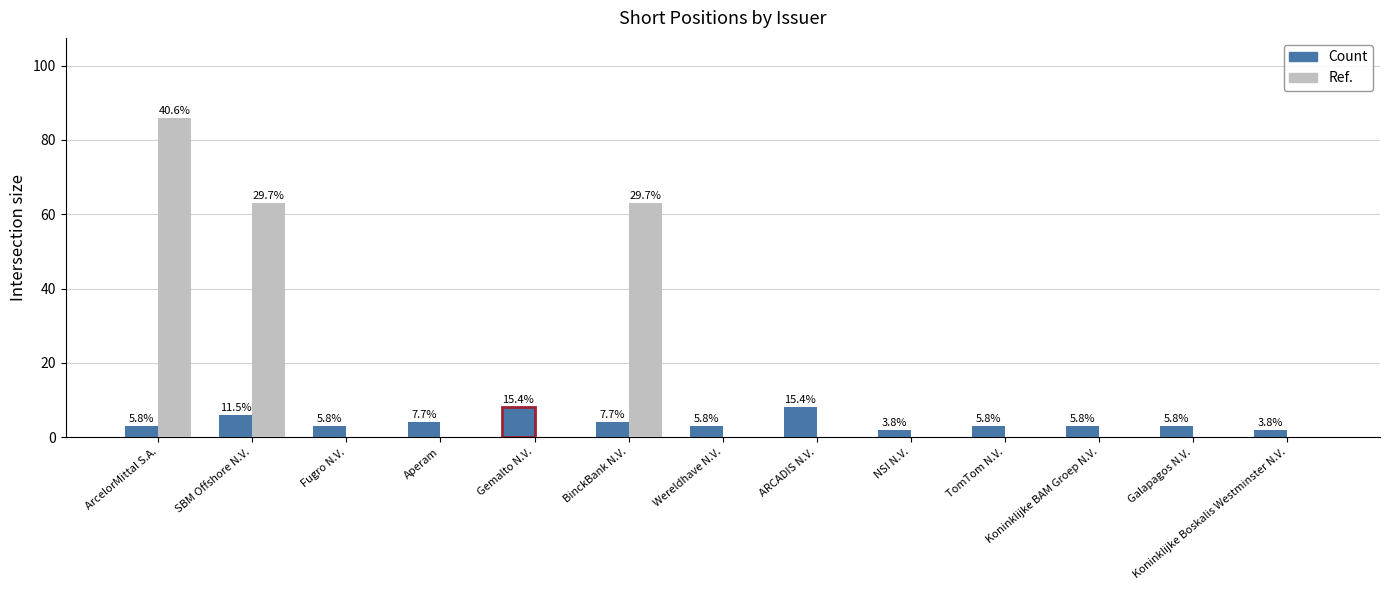

What are all the series names shown in the legend?

Count, Ref.